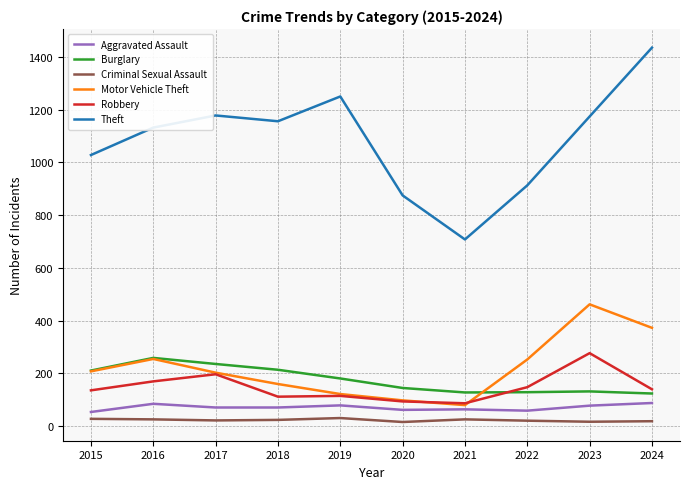

What are all the series names shown in the legend?

Aggravated Assault, Burglary, Criminal Sexual Assault, Motor Vehicle Theft, Robbery, Theft